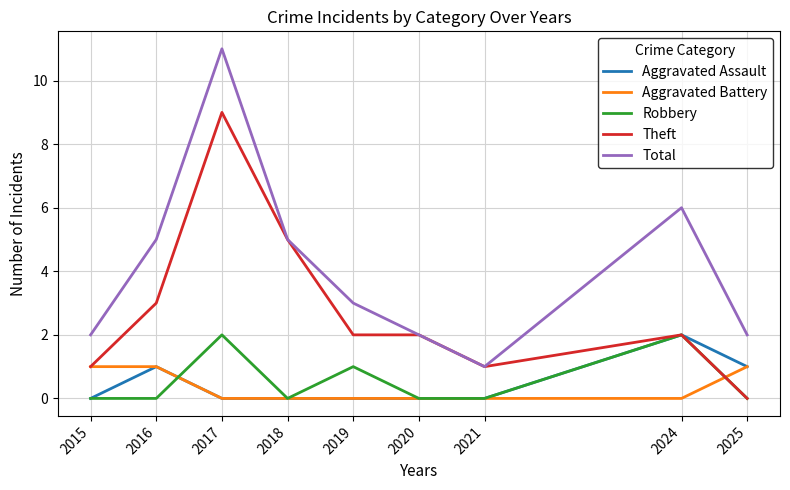

In Total, how many points are higher than both neighbors (excluding endpoints)?

2